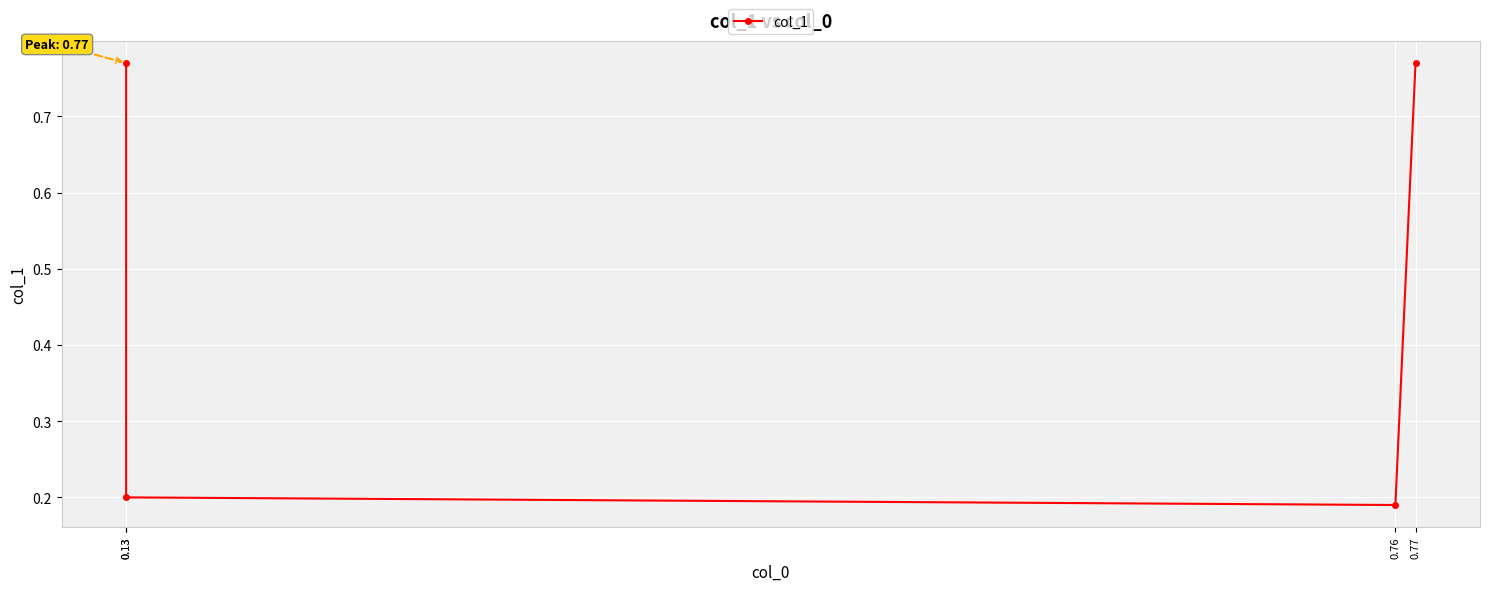

What is the maximum value shown in the chart?

0.8